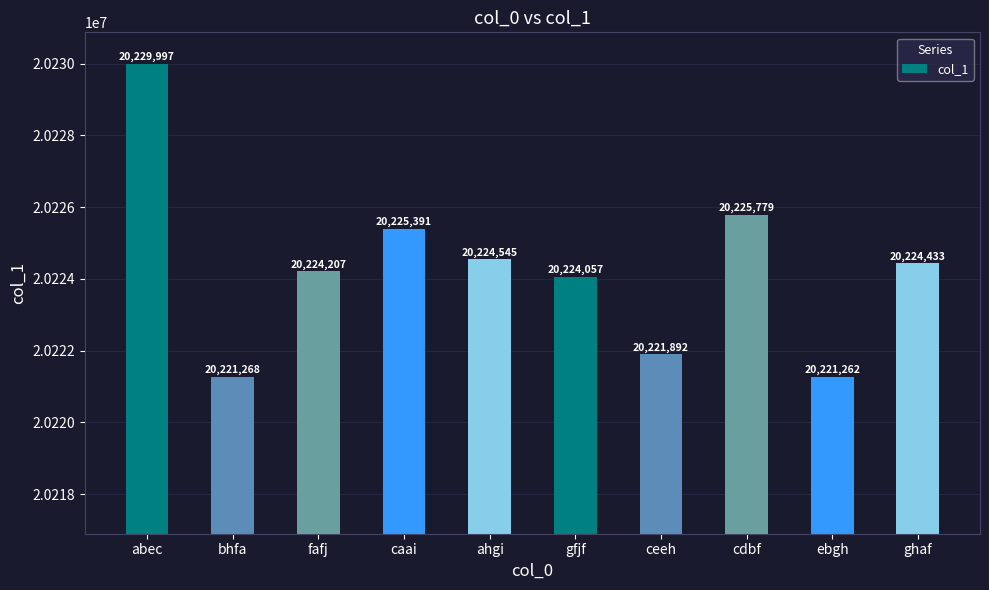

What is the average value?

20224283